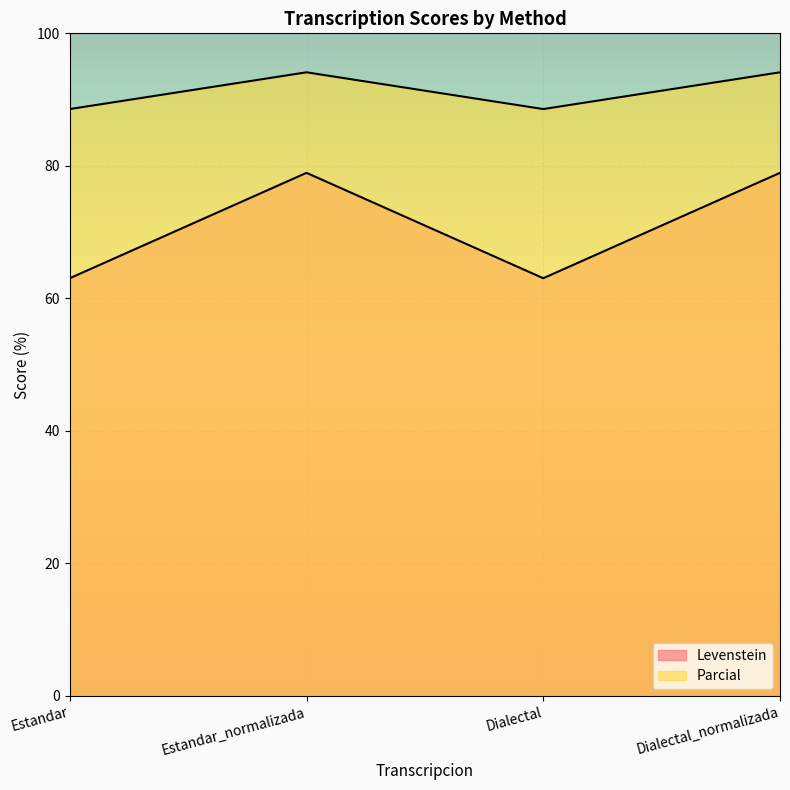

Which series has the largest total across all categories?

Parcial